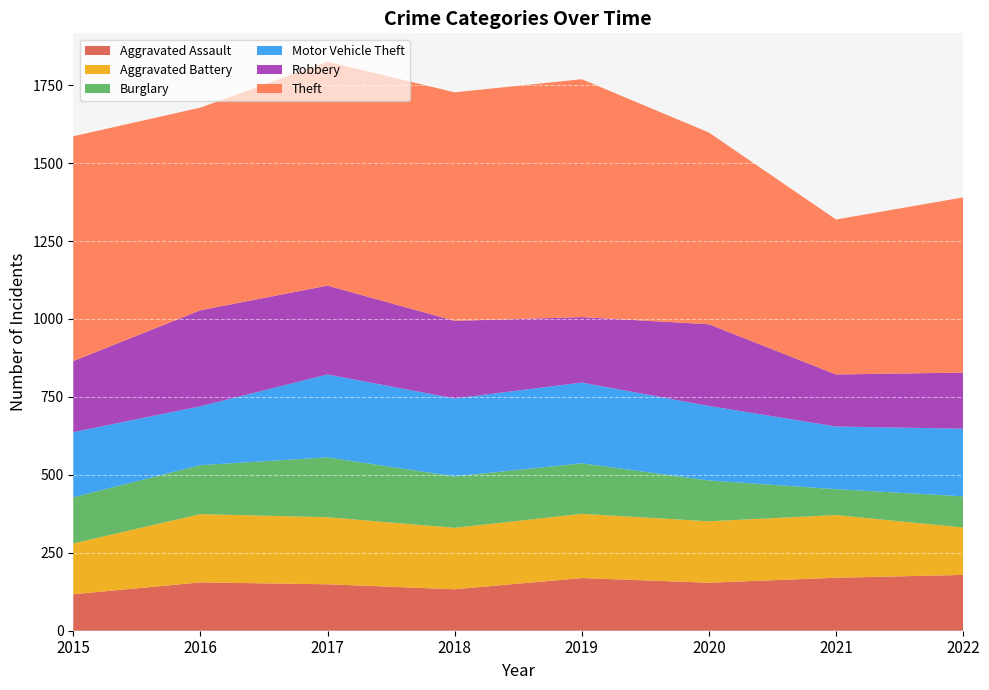

Reading right to left, what are all the values shown in this chart?

Aggravated Assault: 179	170	154	169	133	149	155	117
Aggravated Battery: 152	201	197	206	197	215	219	163
Burglary: 100	83	131	162	165	192	157	148
Motor Vehicle Theft: 217	201	239	259	250	266	189	209
Robbery: 180	167	262	210	249	285	308	228
Theft: 562	497	615	763	733	718	650	721